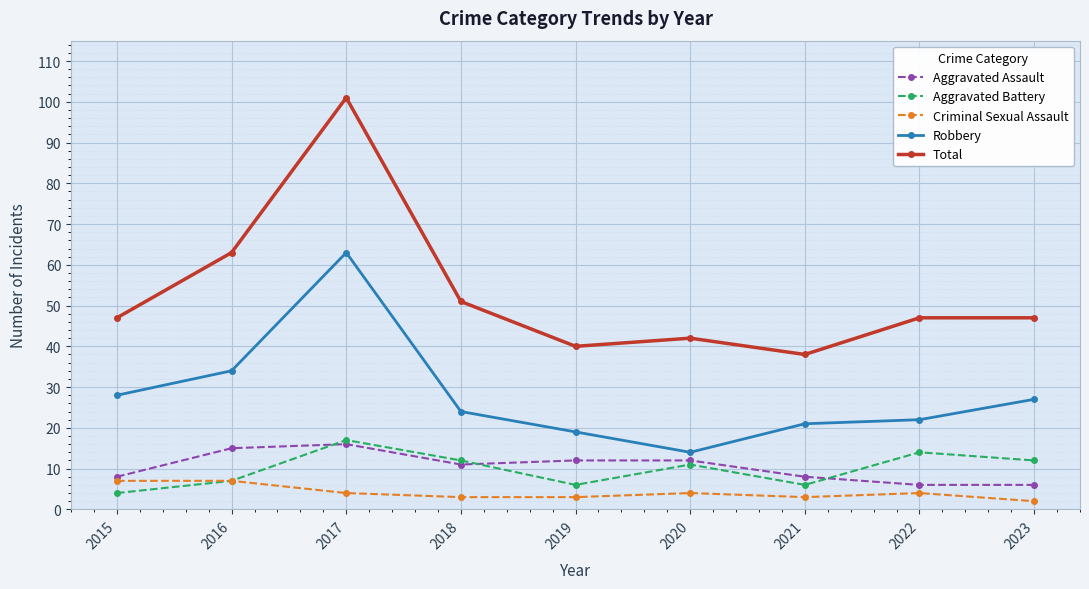

What is the minimum value shown in the chart?

2